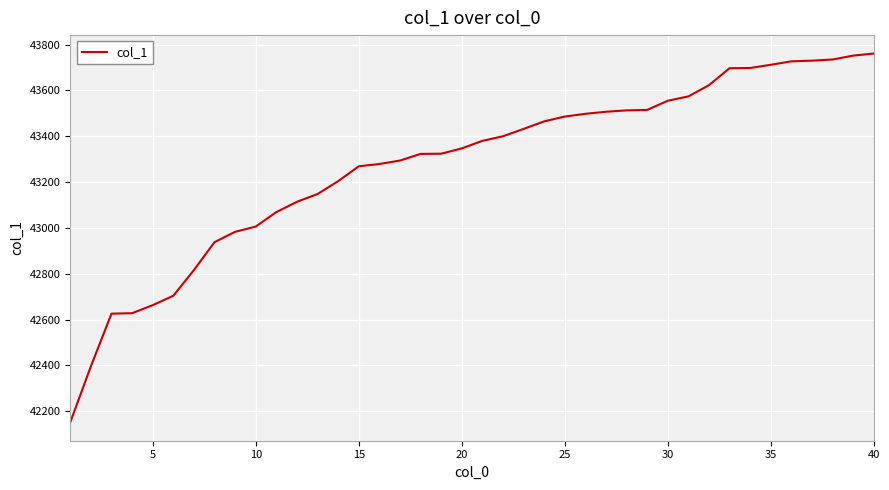

What is the smallest value displayed?

42152